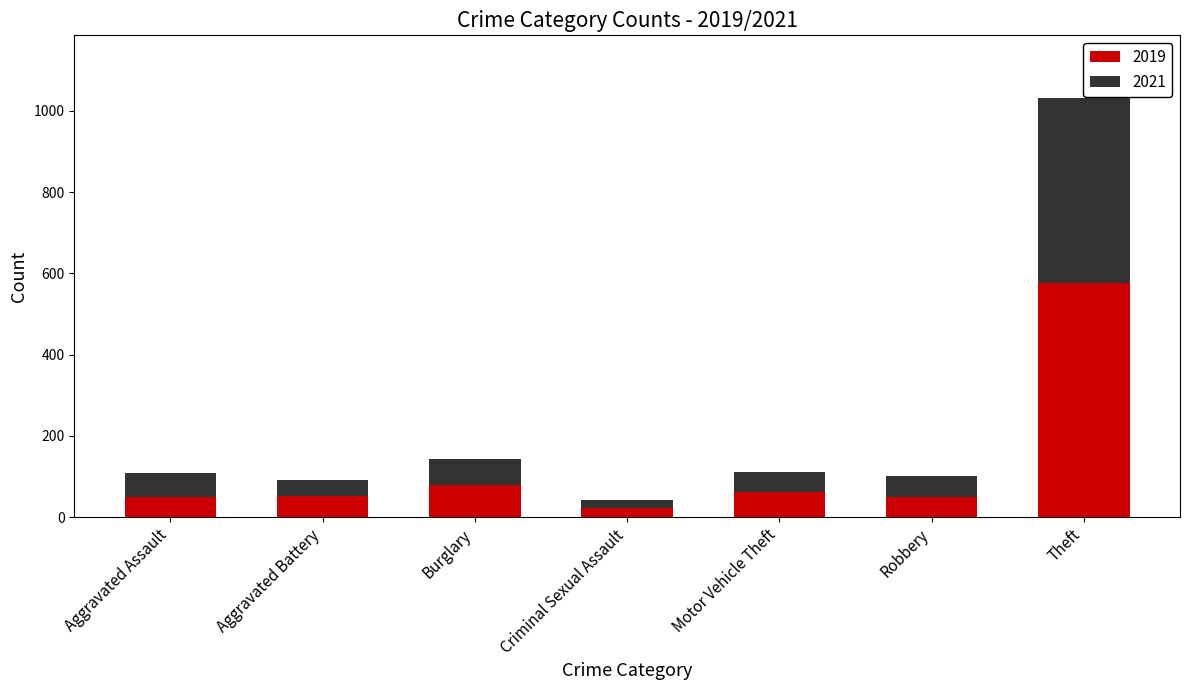

Is it true that 2019 equals 53 at Aggravated Battery?

True